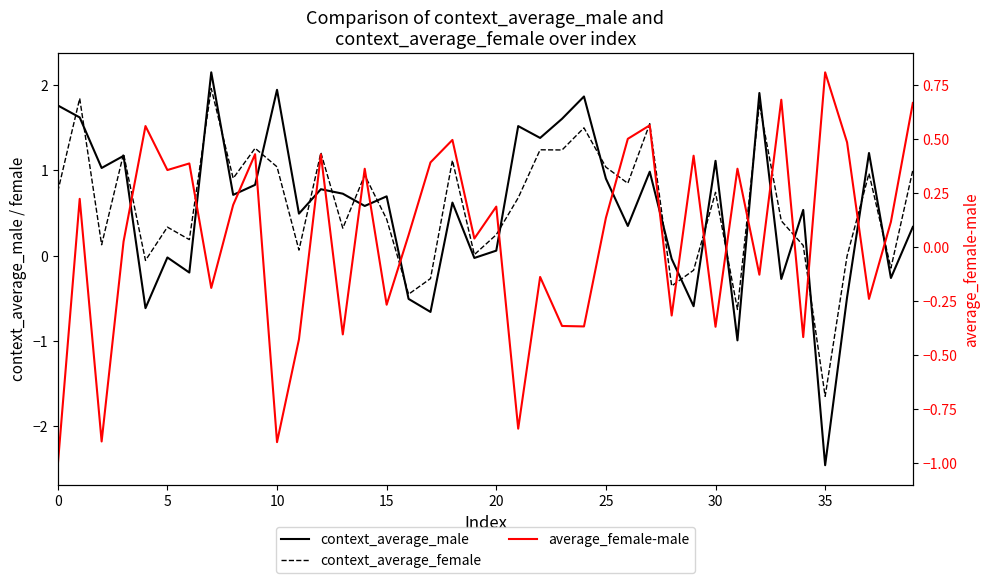

True or false: context_average_female and average_female-male cross at least once.

True